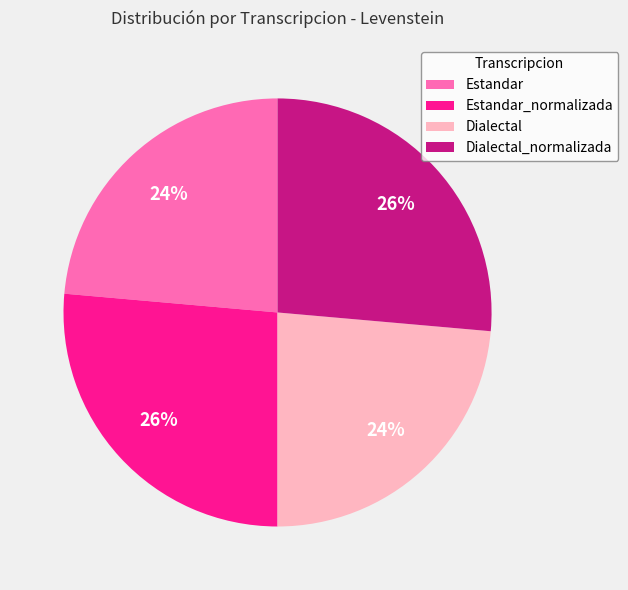

Do Dialectal and Estandar together represent more than half of the pie?

No